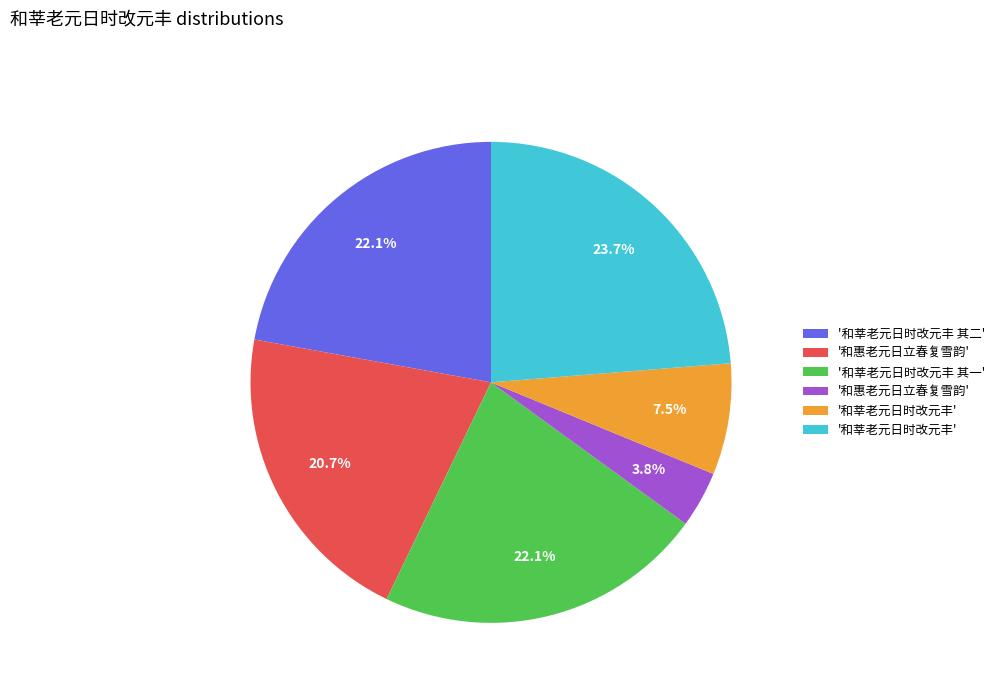

Is there a majority slice in this chart?

No